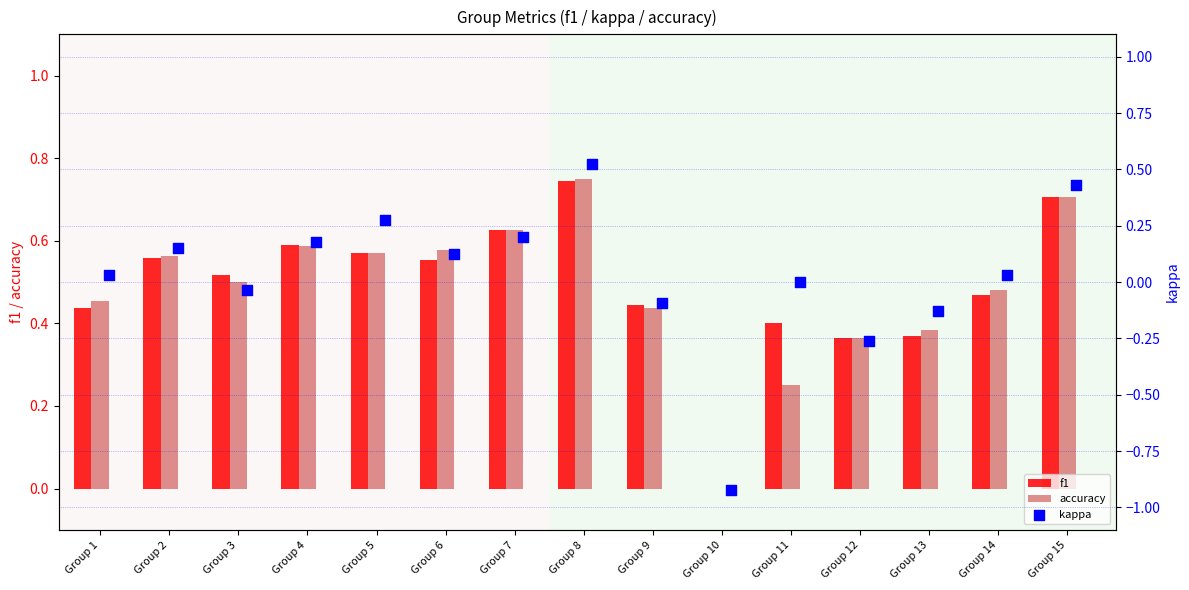

What are all the series names shown in the legend?

f1, accuracy, kappa